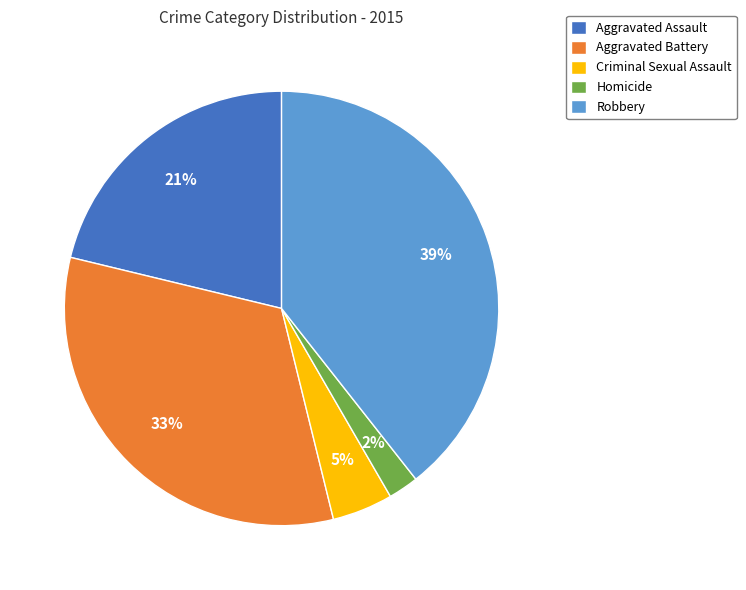

What percentage is the Robbery slice, to the nearest percent?

39%